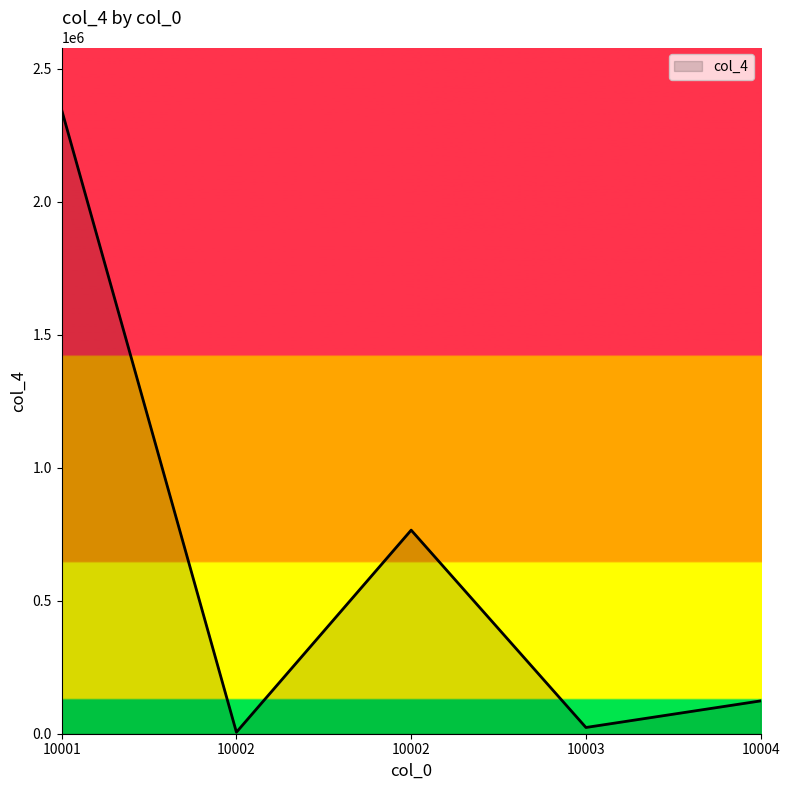

At which label is the value closest to 1175555?

10002